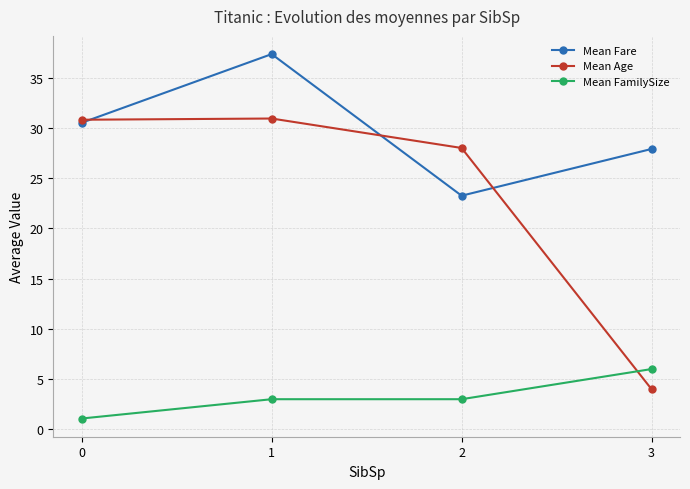

True or false: Mean FamilySize has more than 1 interior local peaks.

False